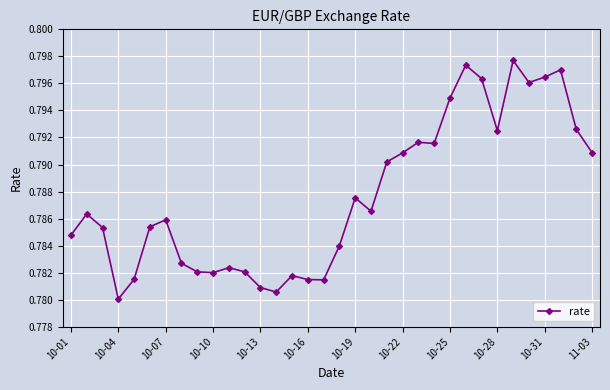

True or false: there are more than 2 points higher than both neighbors.

True